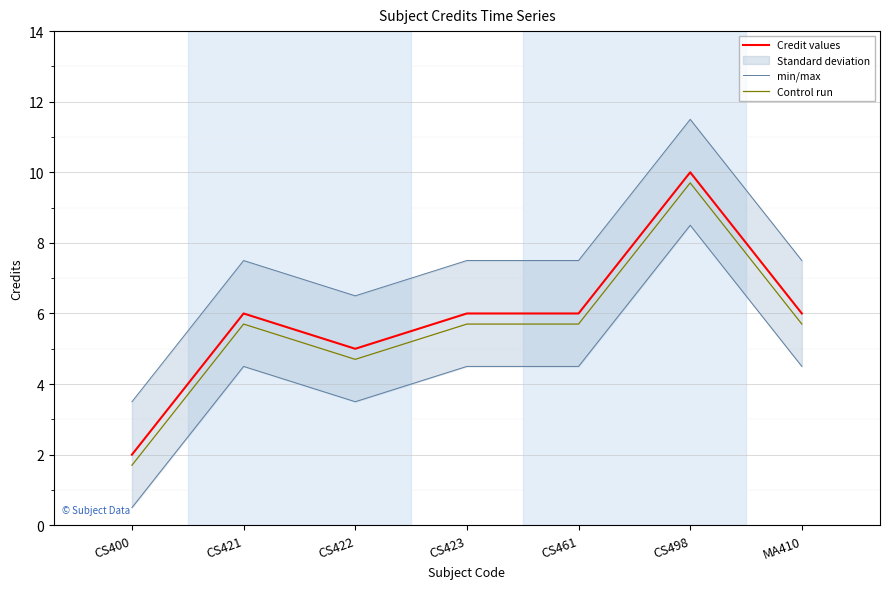

Is it true that Credit values equals 6.0 at CS461?

True